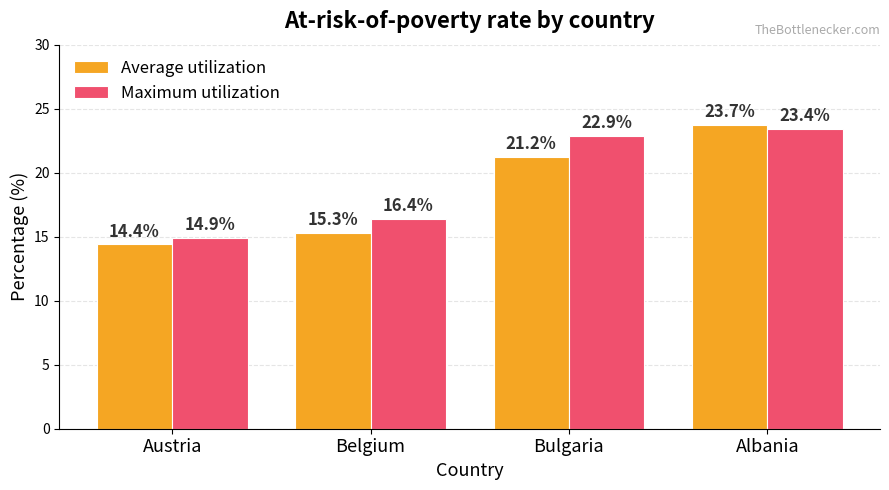

What is the total value across all series at Belgium?

31.7